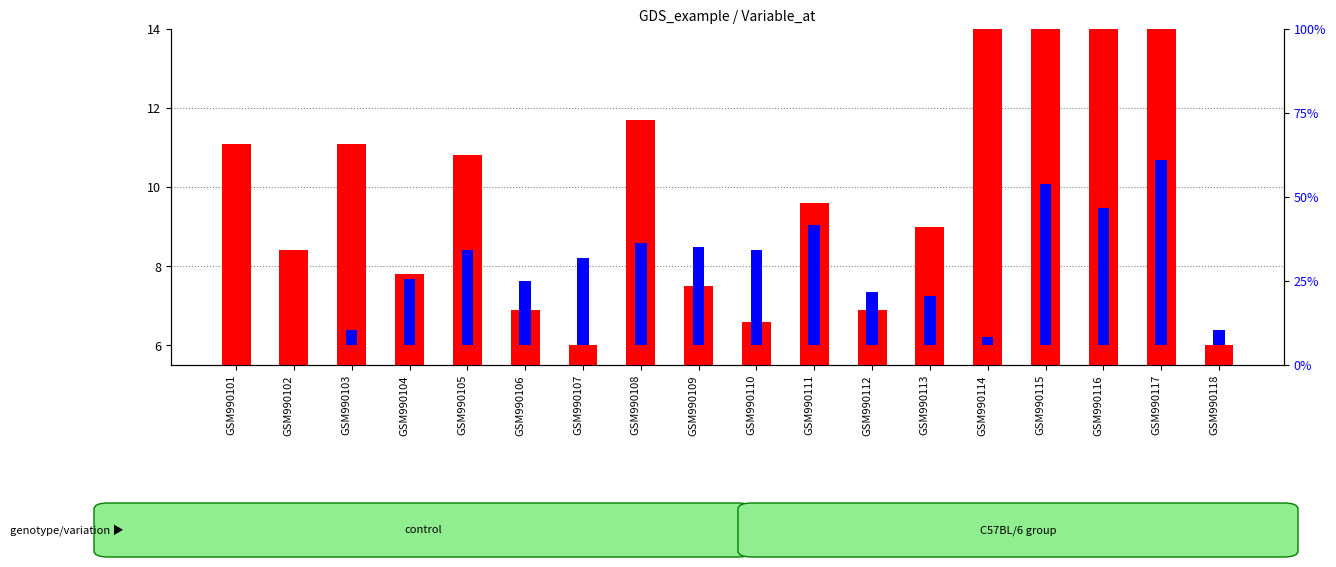

Is it true that count equals 6.3 at GSM990111?

False